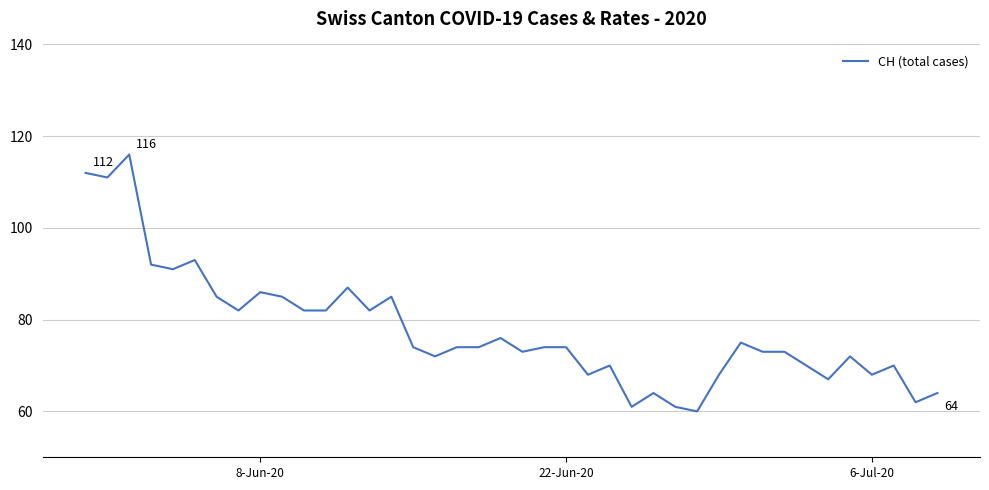

What is the difference between the maximum and minimum values?

56